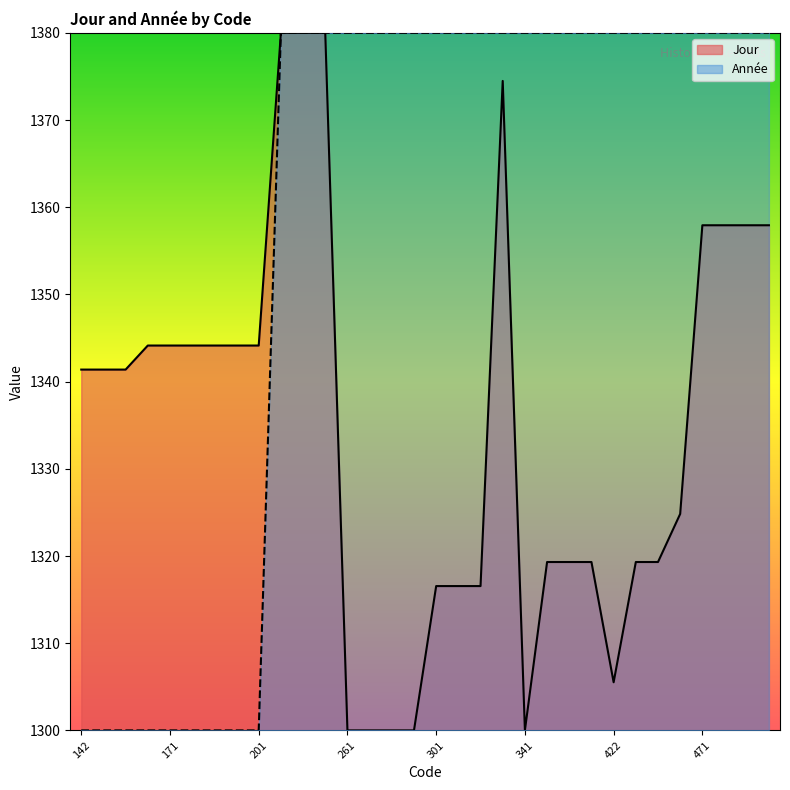

True or false: Année and Jour cross at least once.

False